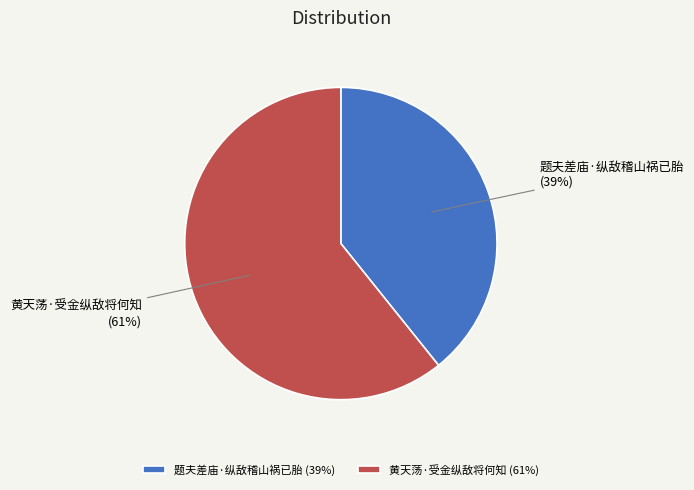

Which category accounts for the majority?

黄天荡·受金纵敌将何知